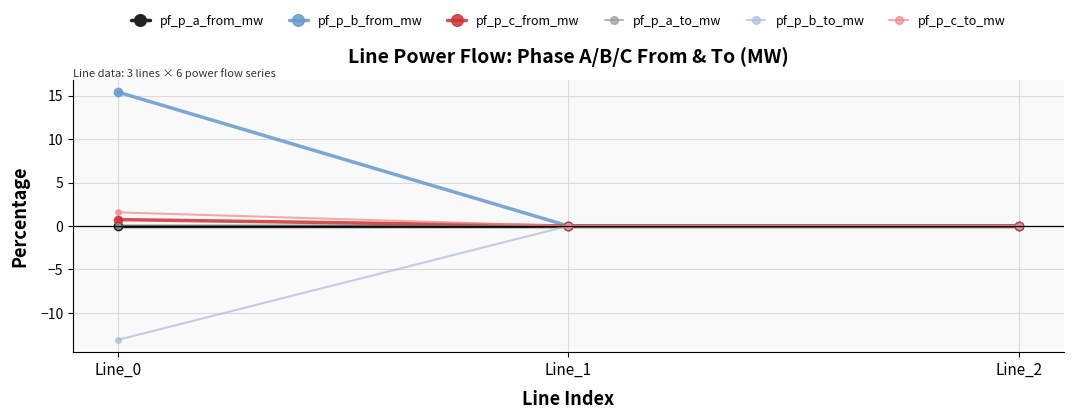

Does the chart have visible grid lines?

Yes